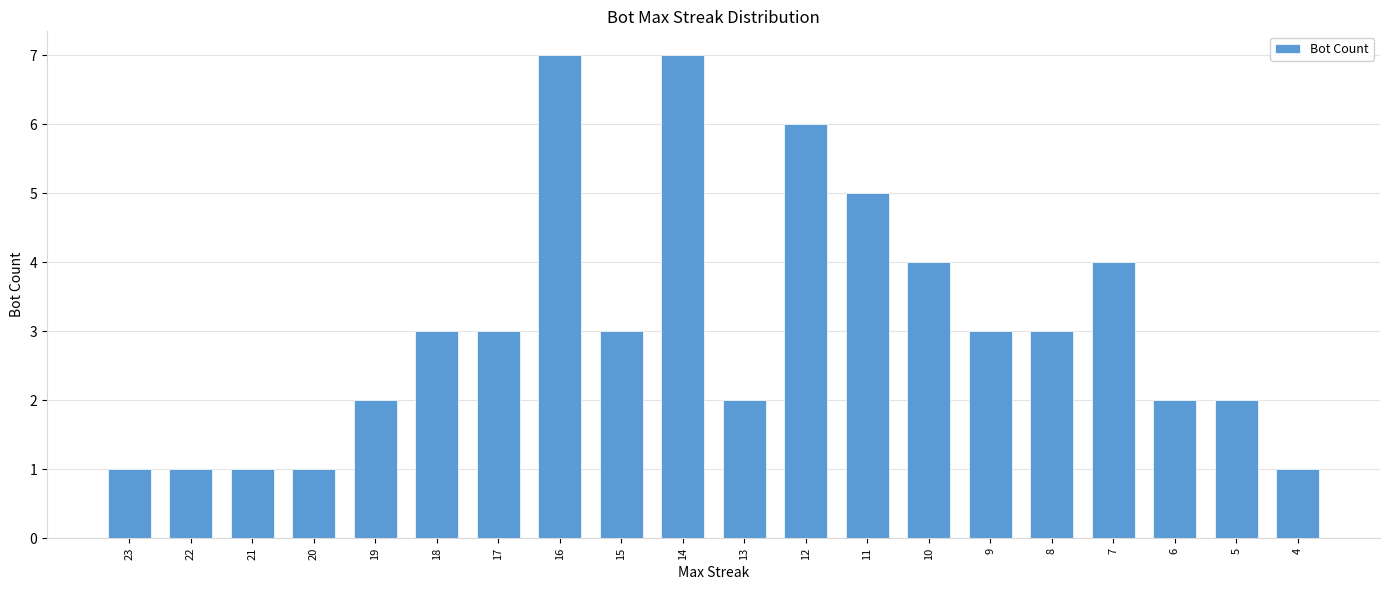

What is the maximum value shown in the chart?

7